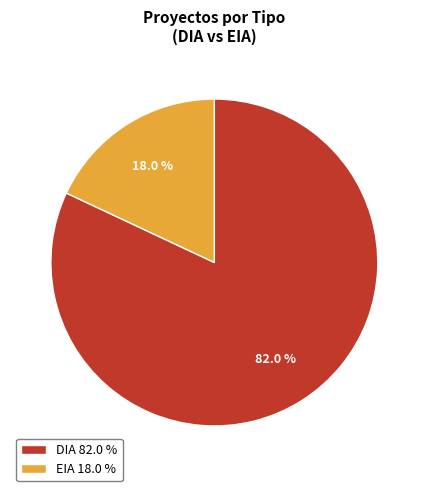

To the nearest percent, what is the difference between the largest and smallest slice percentages?

64%